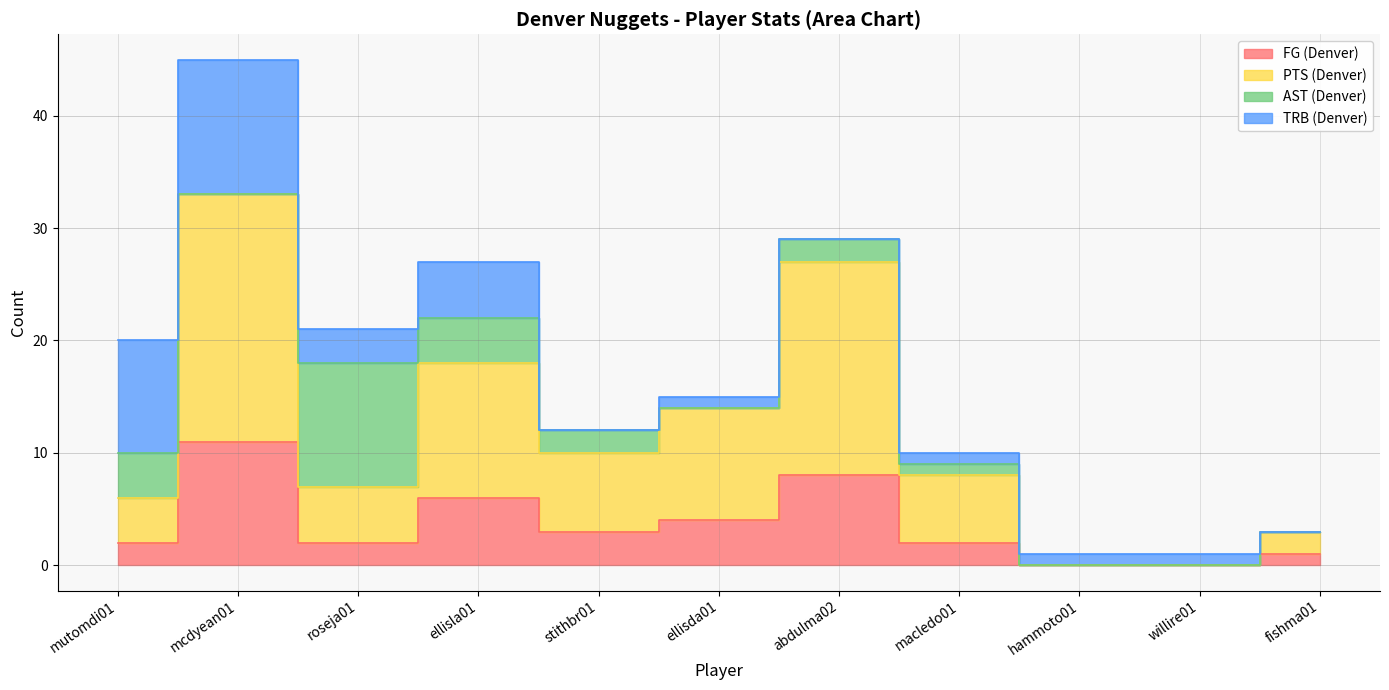

Which category has the lowest value in the FG (Denver) series?

hammoto01